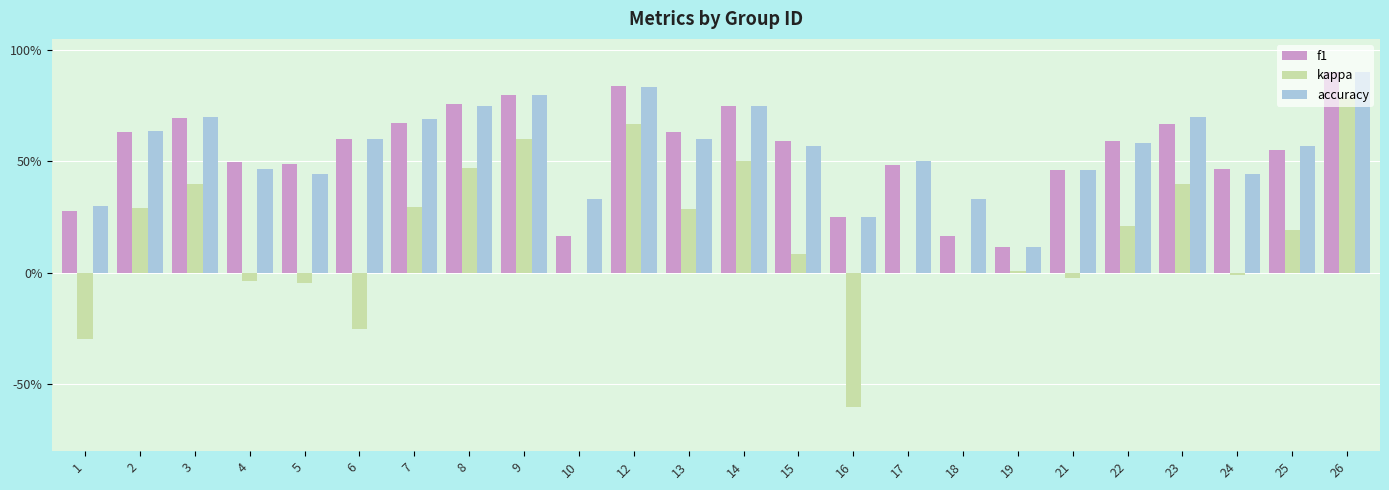

How many values in the kappa series are below 0?

7